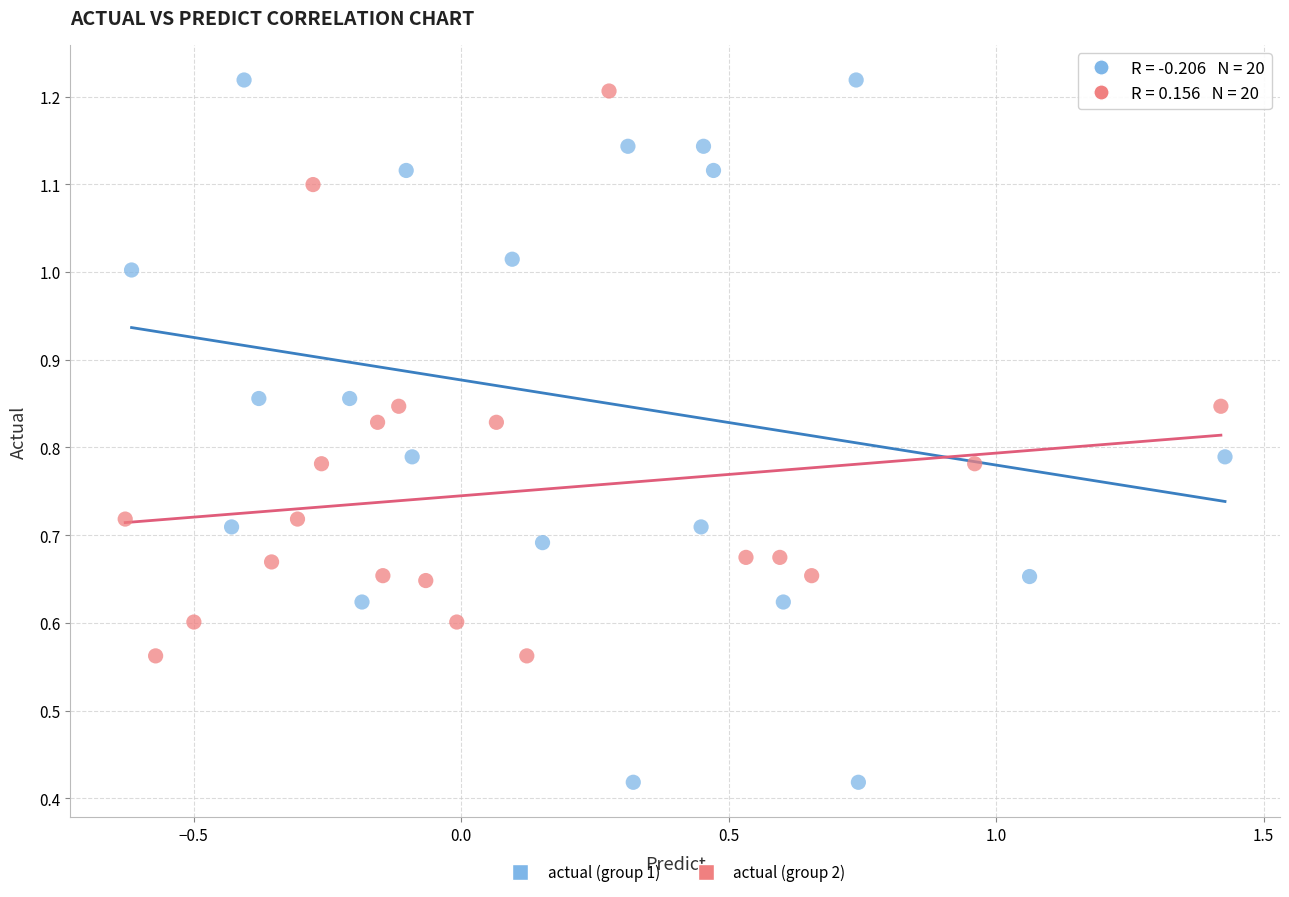

Which series reaches the maximum Y coordinate?

actual (group 1)